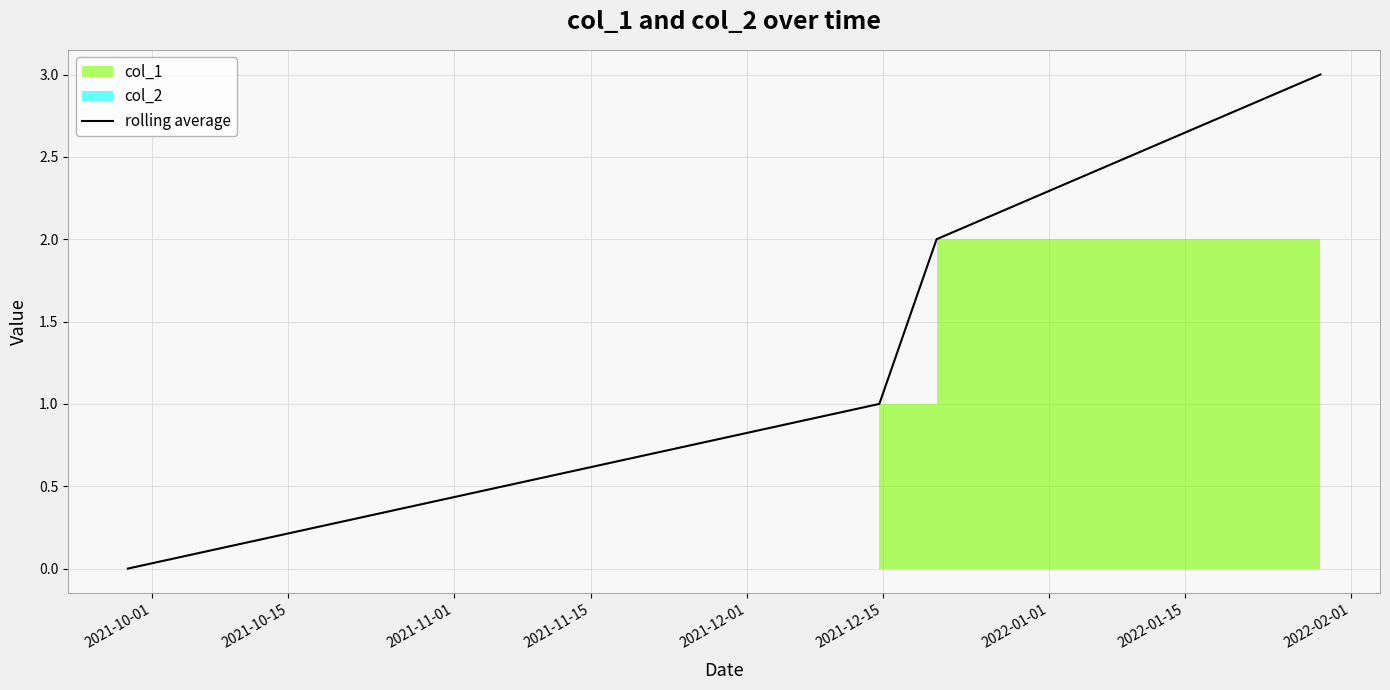

How many lines are shown in the chart?

1